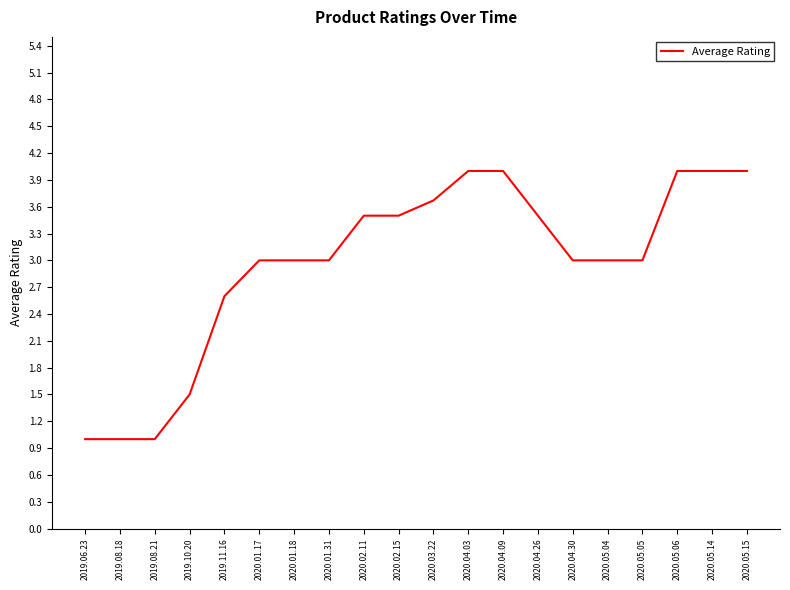

What is the greatest value displayed?

4.0